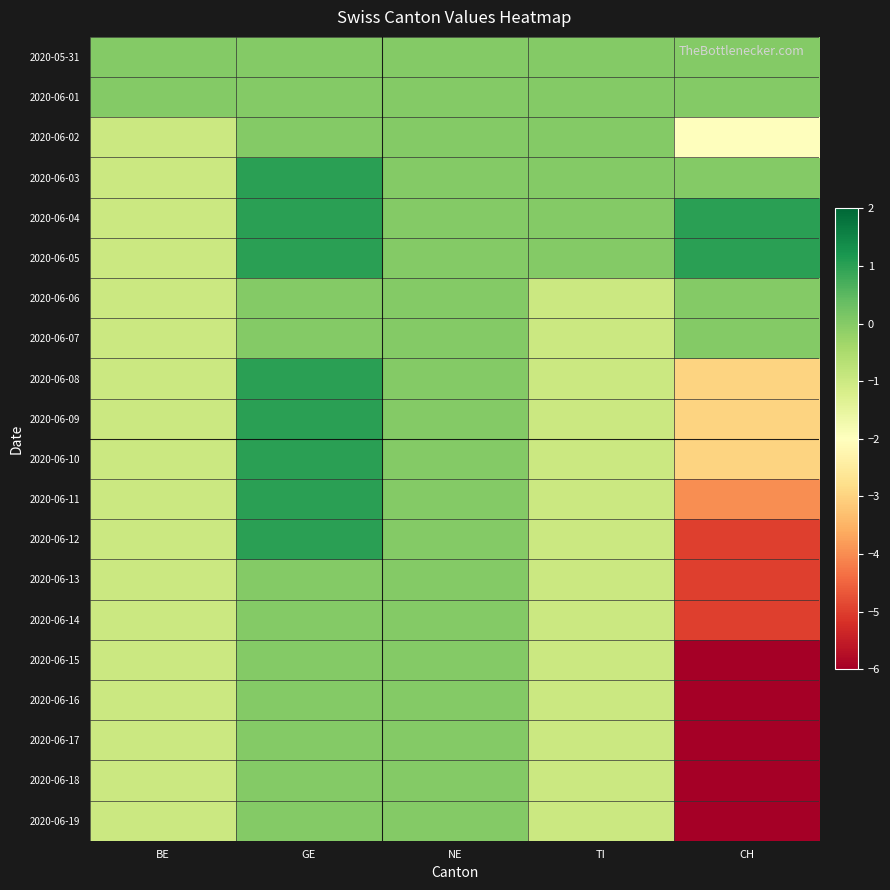

What is the total value across all series at GE?

8